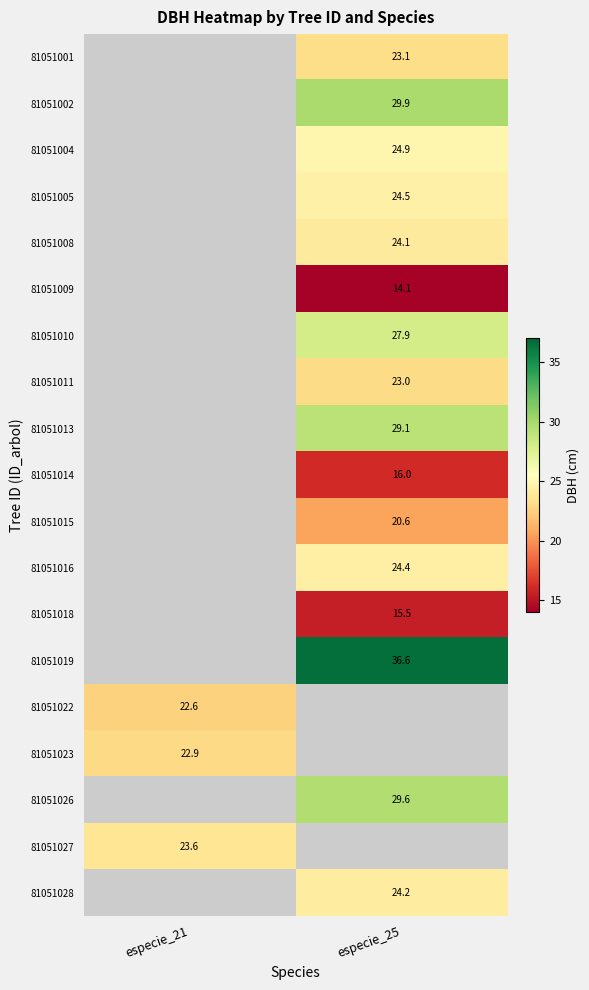

Which label corresponds to the smallest value in the chart?

especie_25